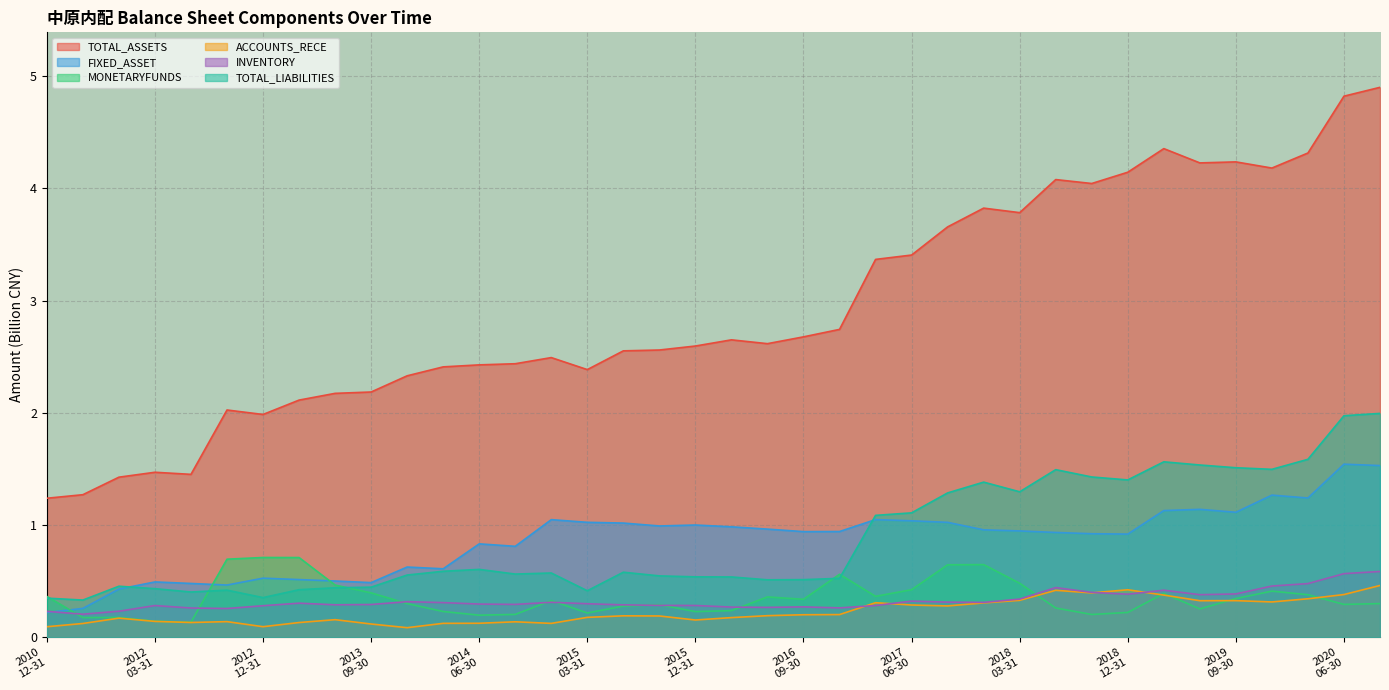

What is the maximum value for FIXED_ASSET?

1.5